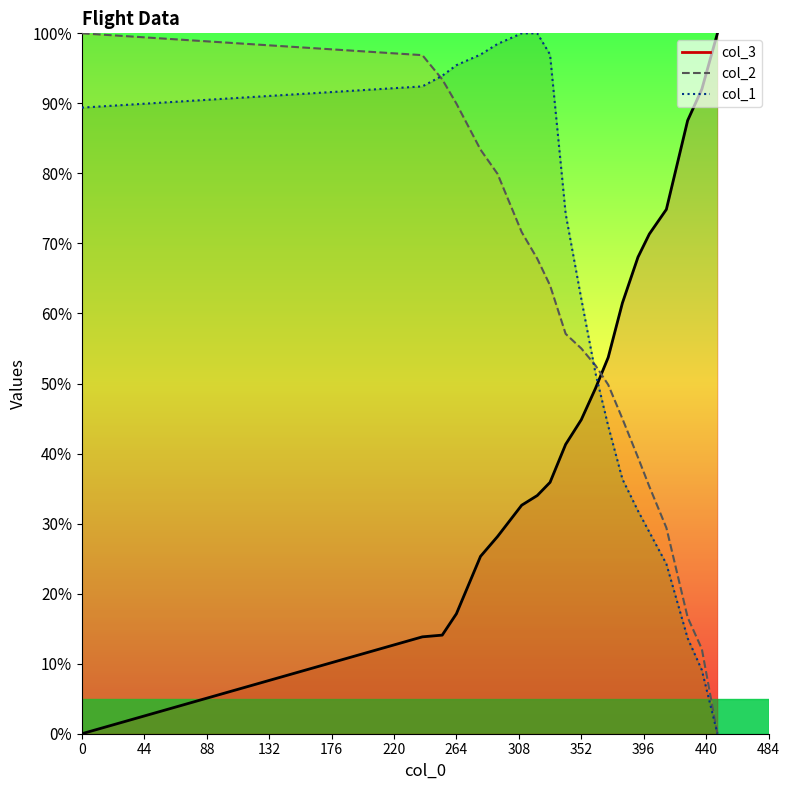

What is the value of the col_3 point at the 16th from the left?

71.3